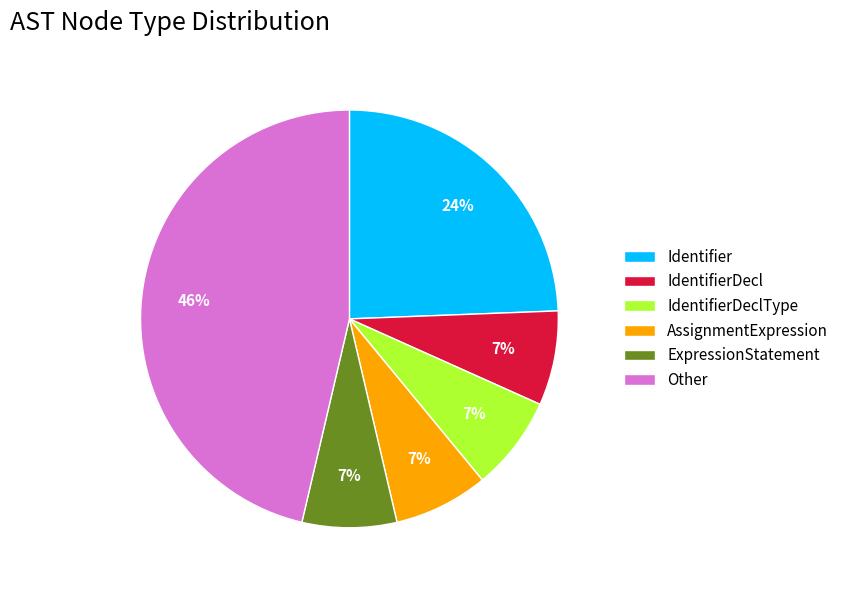

Count the number of slices in the pie.

6